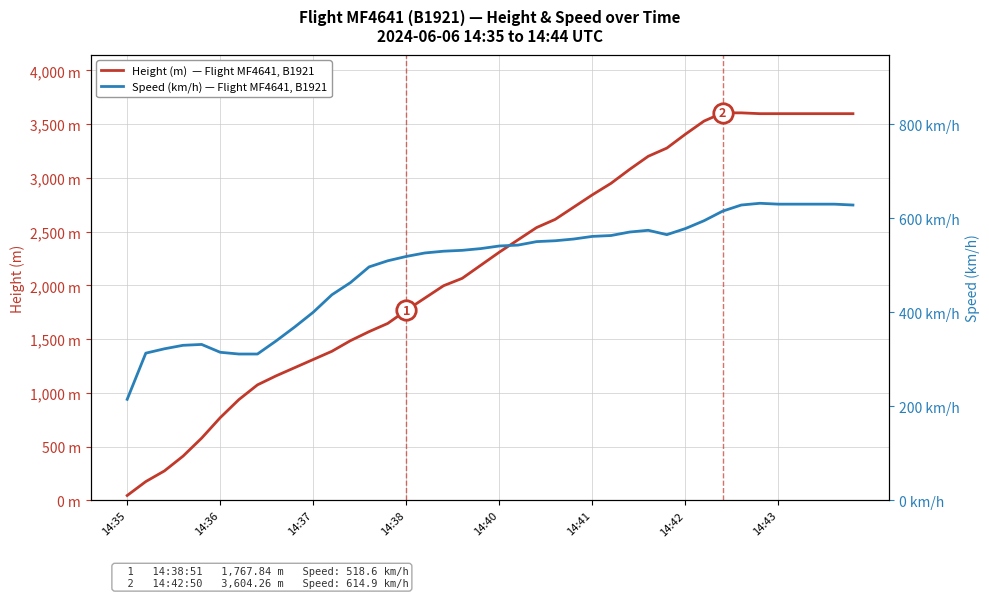

What is the total value across all series at 9?

1603.0